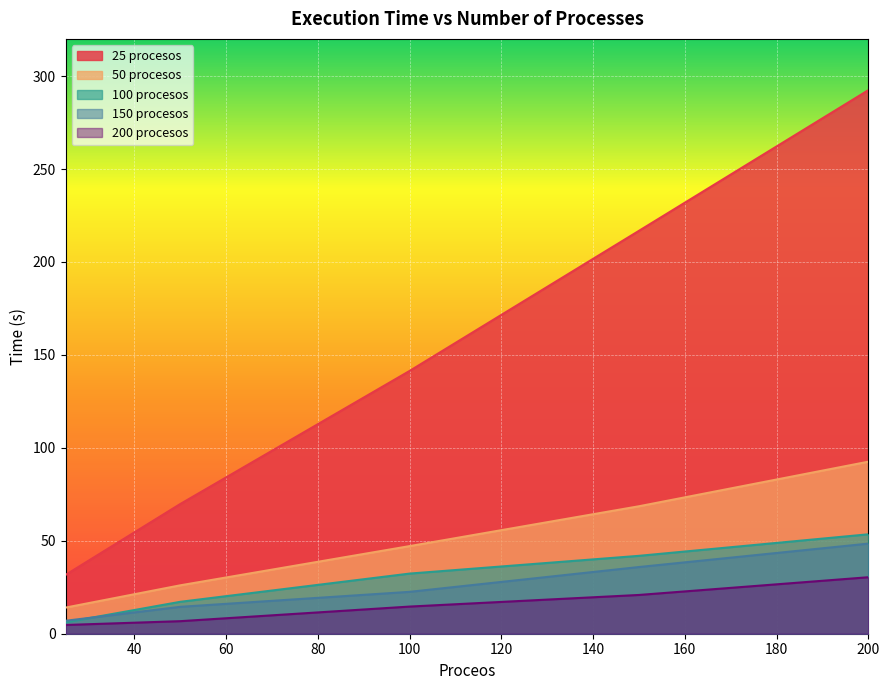

Which series has the largest total across all categories?

25 procesos